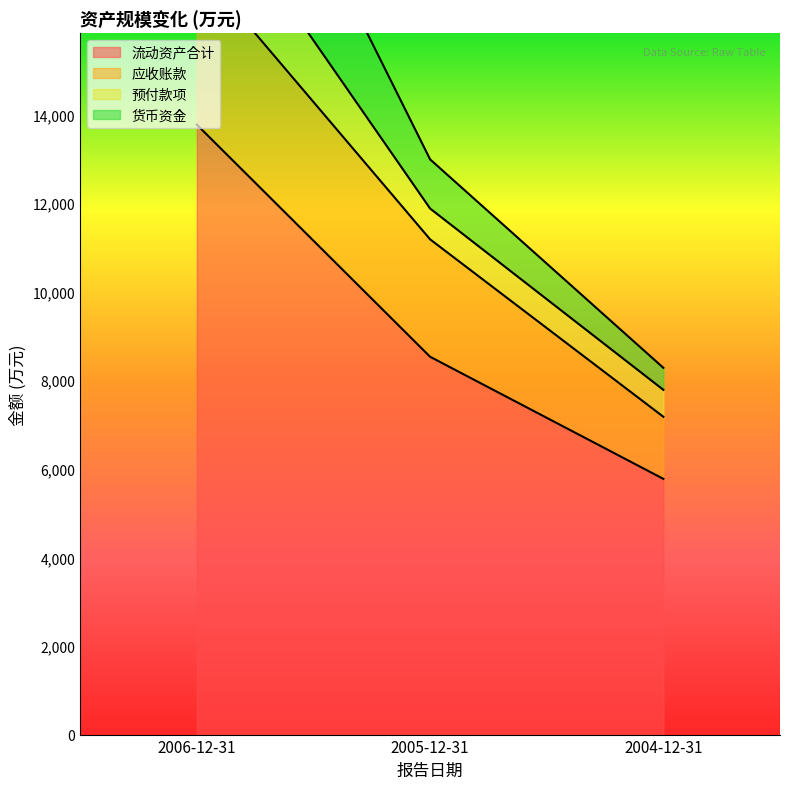

Where is 流动资产合计 nearest to the value 9773?

2005-12-31